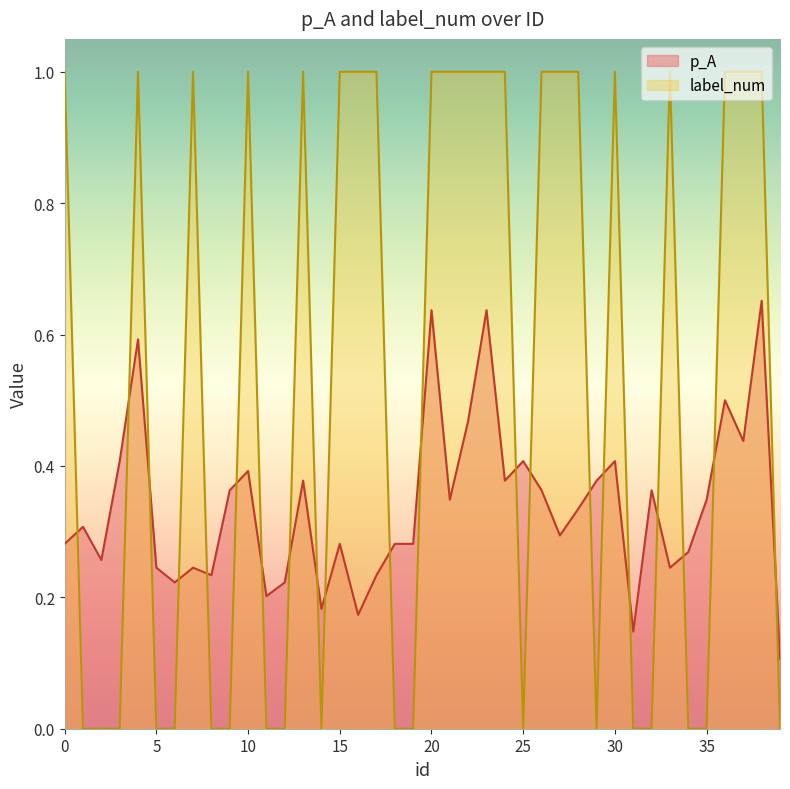

Between 36 and 37, which series saw the biggest shift?

p_A